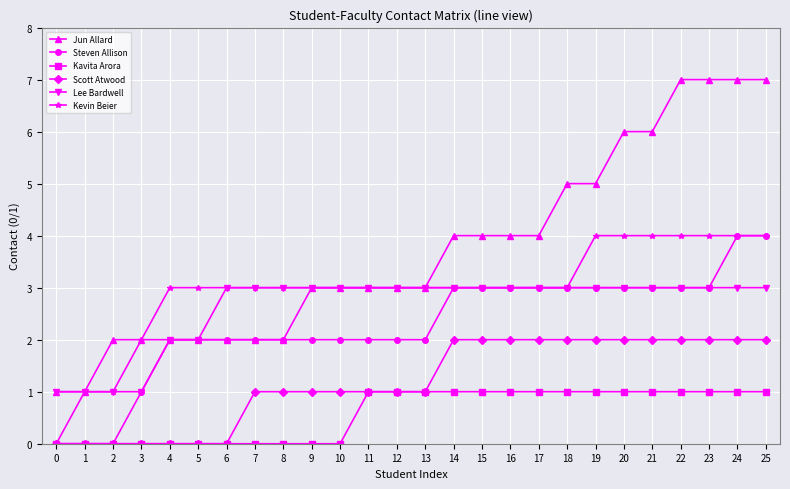

How many values in Kevin Beier are above zero?

25